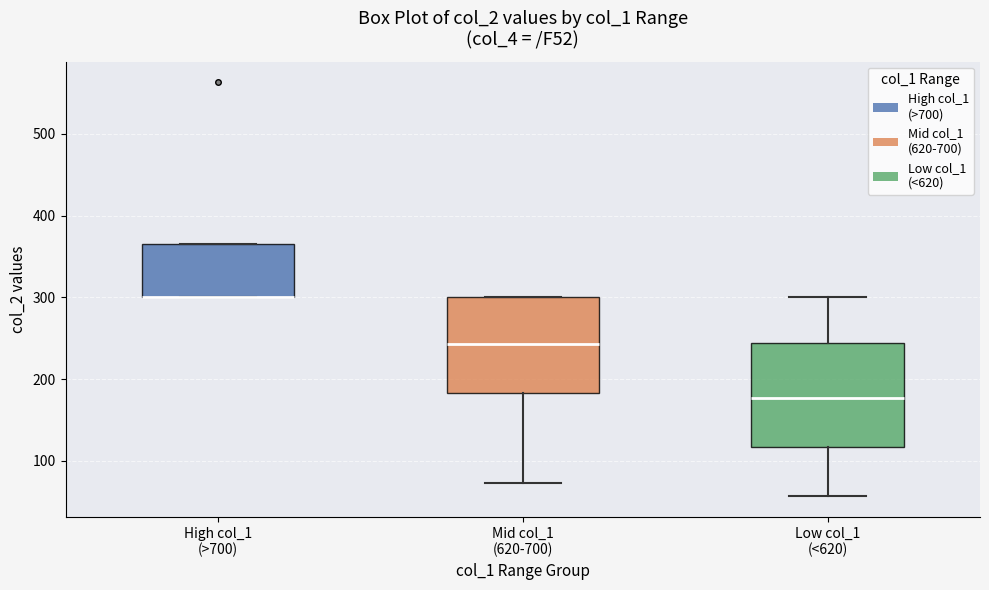

Reading left to right, transcribe this box plot: for each box, give where its median line is, the range the box spans, and where its two whiskers end, as read against the y-axis. The values are not printed on the chart, so give them approximately, as read against the axis.

High col_1 (>700): median 300 (drawn on the box's lower edge), box 300 to 370, whiskers 300 to 370
Mid col_1 (620-700): median 240, box 180 to 300, whiskers 70 to 300
Low col_1 (<620): median 180, box 120 to 240, whiskers 60 to 300